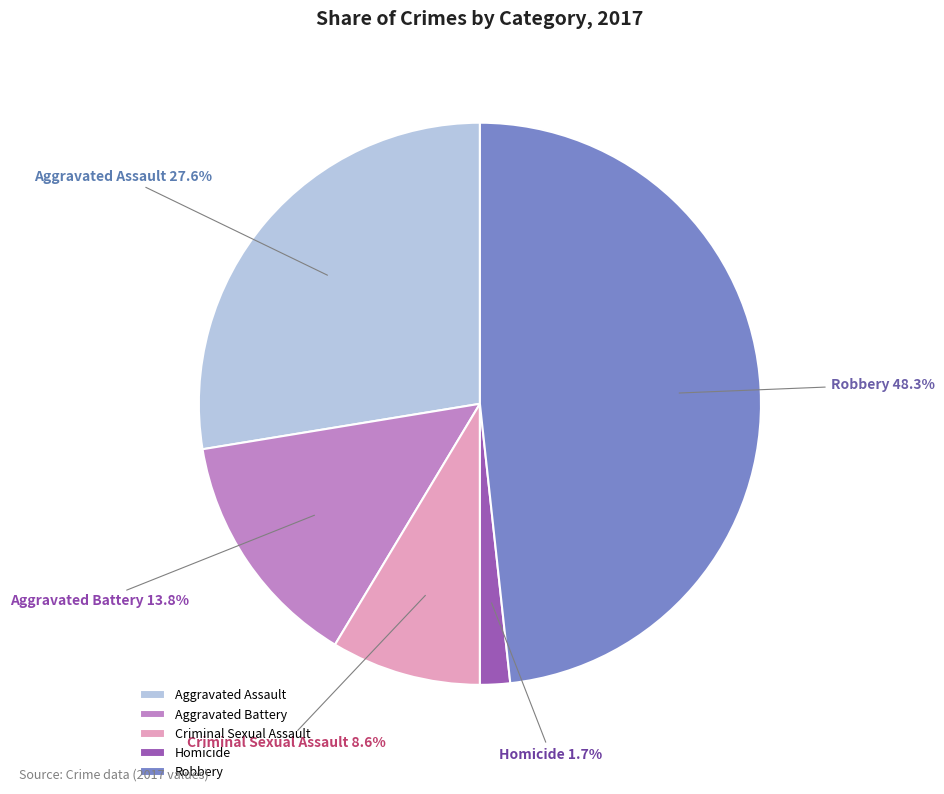

Is Aggravated Assault the majority of the pie?

No